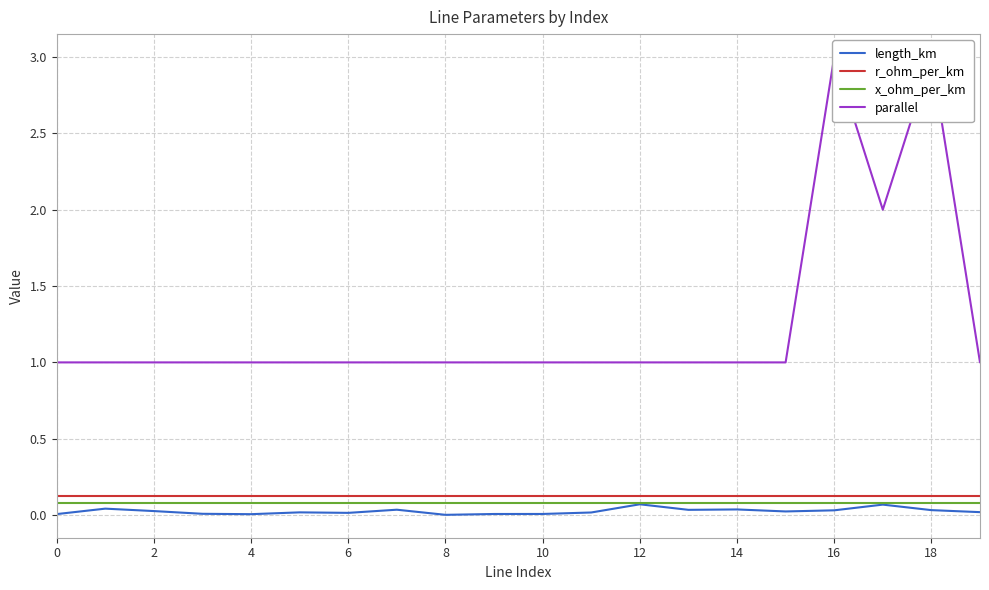

True or false: r_ohm_per_km and parallel cross at least once.

False